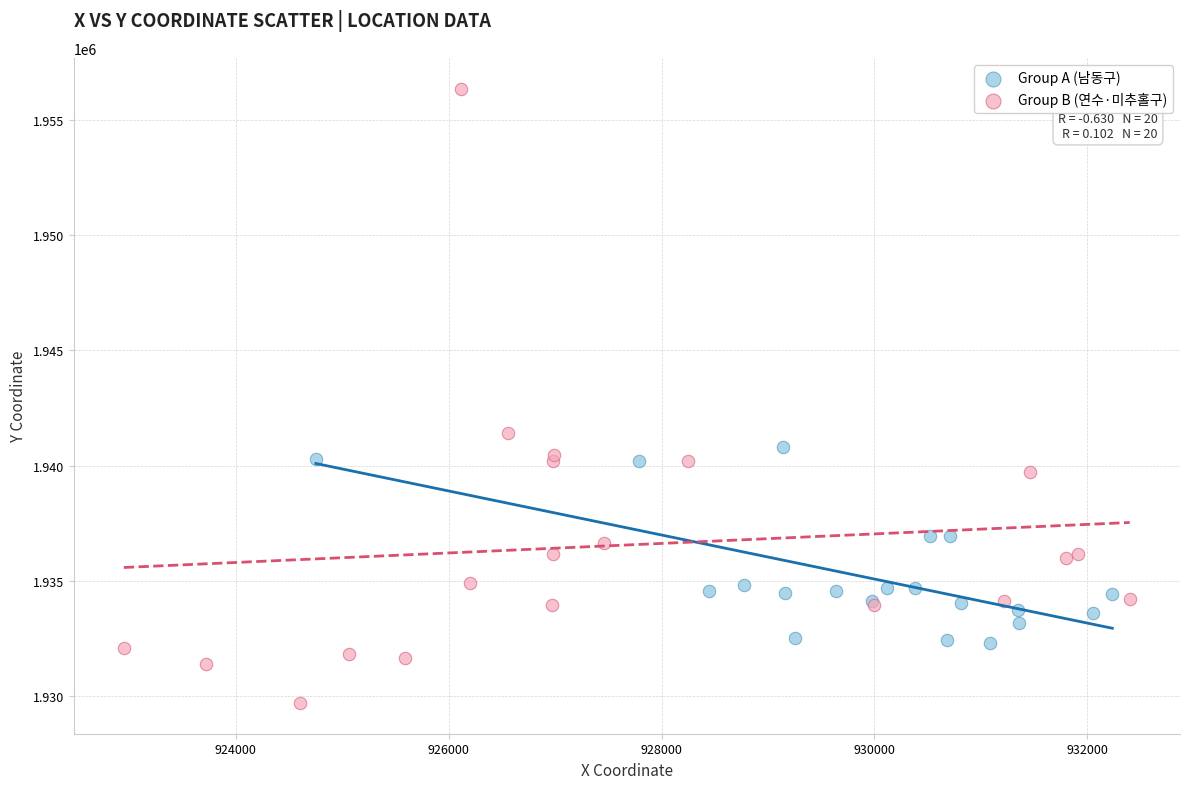

Which series contains the lowest Y value?

Group B (연수·미추홀구)